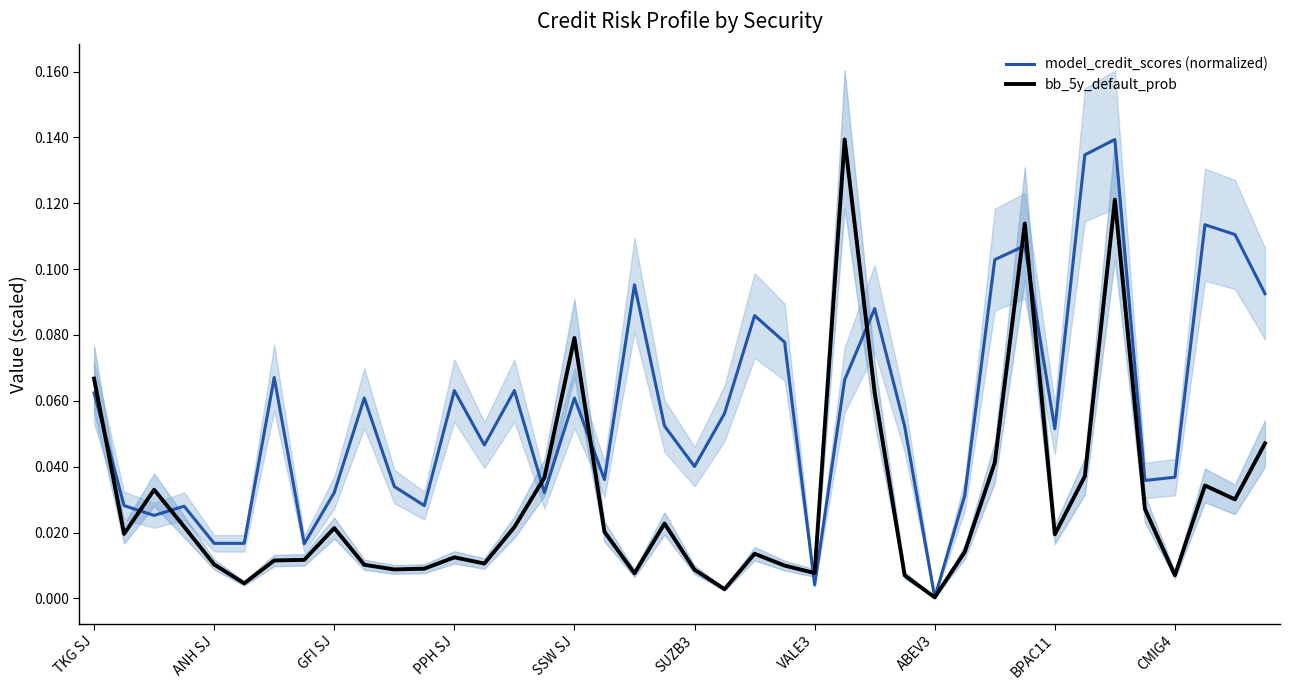

Which category has the highest value across all series?

34